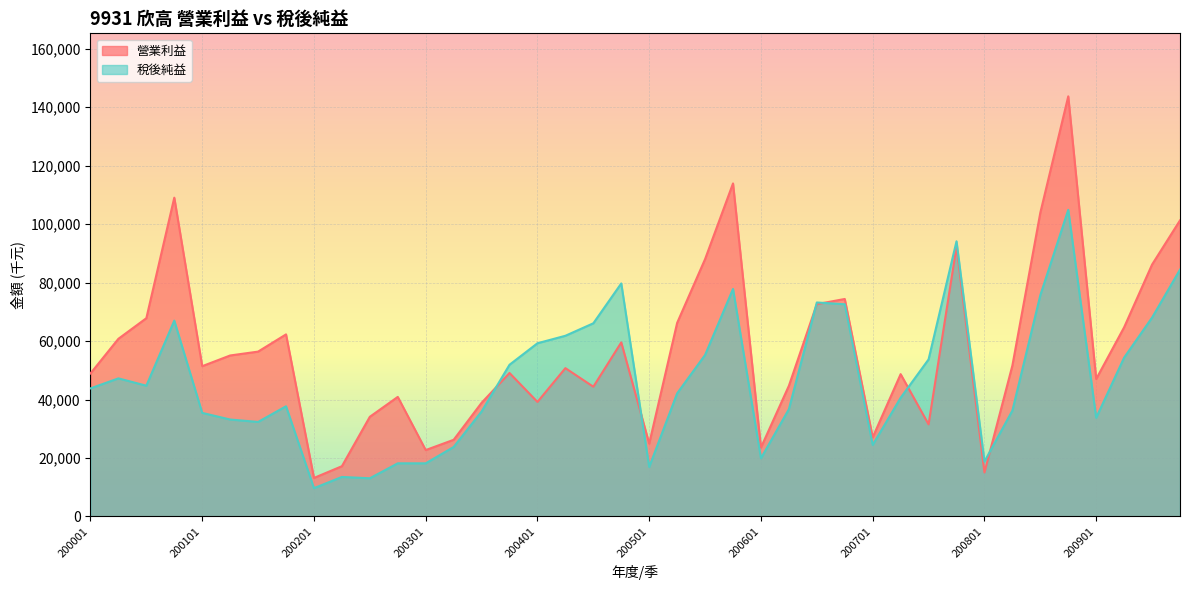

What is the spread (max minus min) of values at 200002?

13540